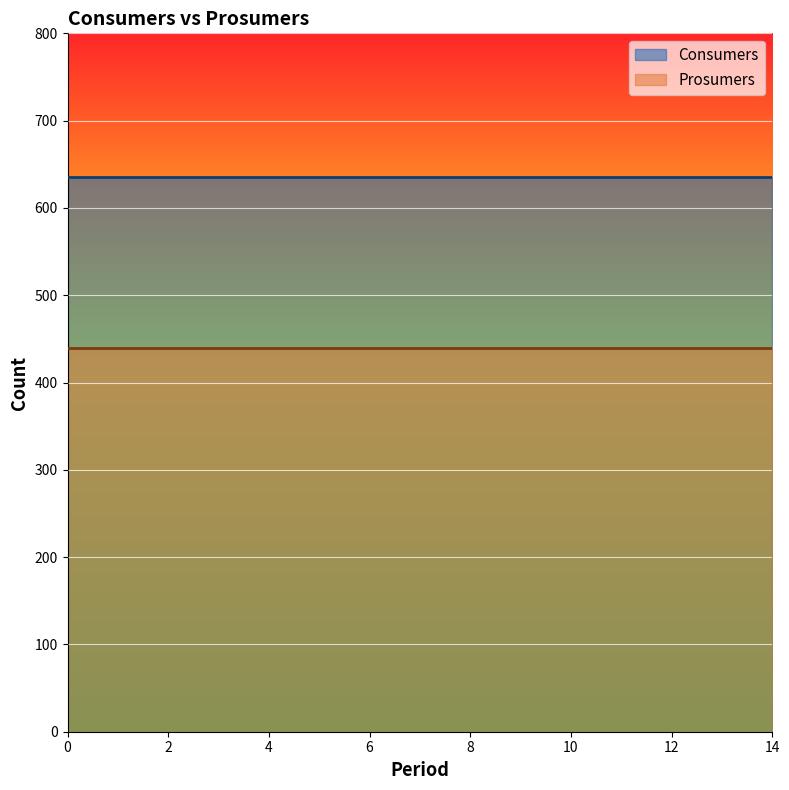

What is the average value of the Consumers series?

635